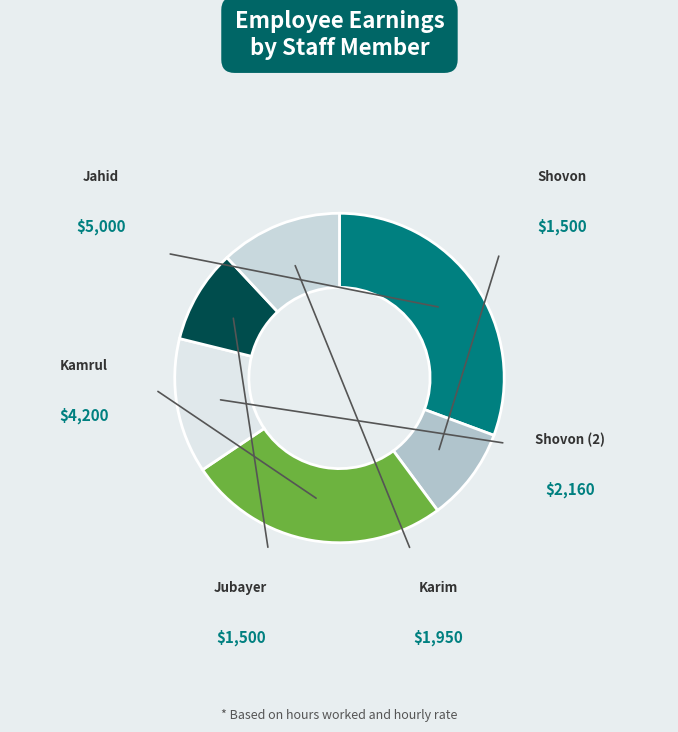

Which slice is the largest?

Jahid